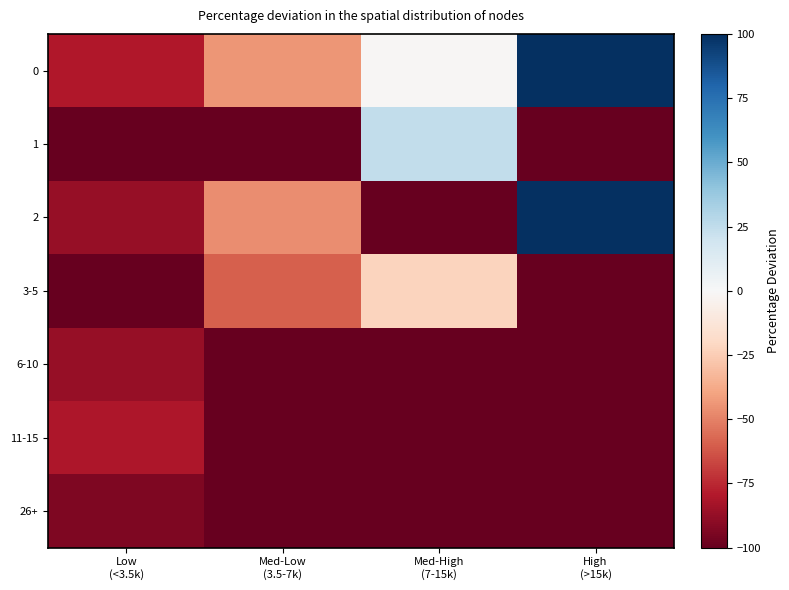

Reading left to right, what are all the values shown in this chart?

0: Low
(<3.5k)=-80.0	Med-Low
(3.5-7k)=-44.2	Med-High
(7-15k)=-1.2	High
(>15k)=100.0
1: Low
(<3.5k)=-100.0	Med-Low
(3.5-7k)=-100.0	Med-High
(7-15k)=24.5	High
(>15k)=-100.0
2: Low
(<3.5k)=-87.3	Med-Low
(3.5-7k)=-46.6	Med-High
(7-15k)=-100.0	High
(>15k)=100.0
3-5: Low
(<3.5k)=-100.0	Med-Low
(3.5-7k)=-60.0	Med-High
(7-15k)=-21.9	High
(>15k)=-100.0
6-10: Low
(<3.5k)=-87.3	Med-Low
(3.5-7k)=-100.0	Med-High
(7-15k)=-100.0	High
(>15k)=-100.0
11-15: Low
(<3.5k)=-80.5	Med-Low
(3.5-7k)=-100.0	Med-High
(7-15k)=-100.0	High
(>15k)=-100.0
26+: Low
(<3.5k)=-93.4	Med-Low
(3.5-7k)=-100.0	Med-High
(7-15k)=-100.0	High
(>15k)=-100.0